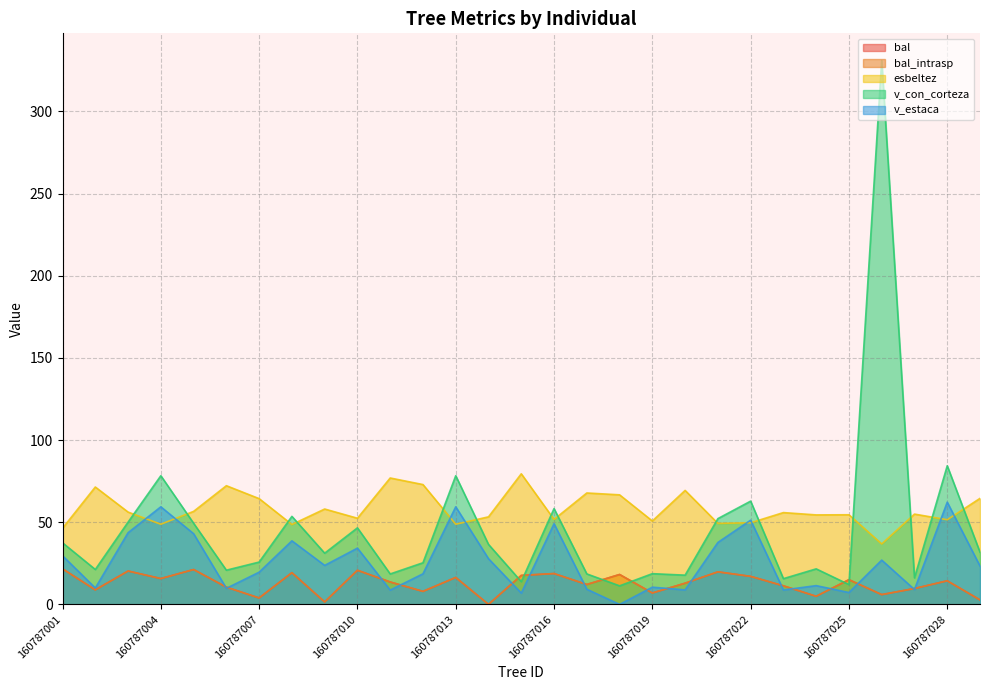

Rank the series by their maximum value, from lowest to highest.

bal, bal_intrasp, v_estaca, esbeltez, v_con_corteza